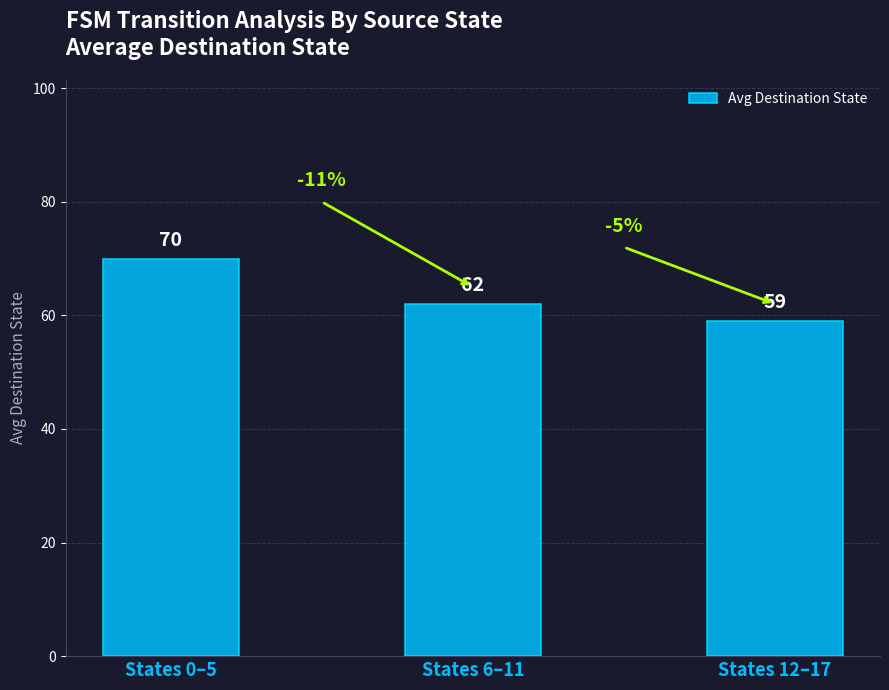

Reading left to right, transcribe all the data shown in this chart.

70	62	59